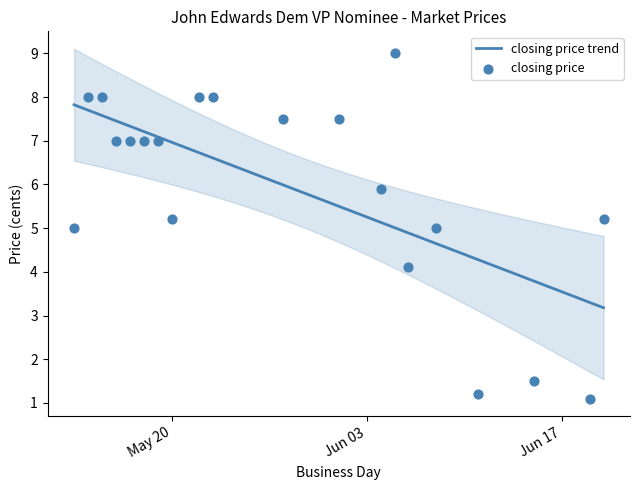

Approximately how many times larger is the value at 2008-06-08 compared to 2008-06-15?

3.3